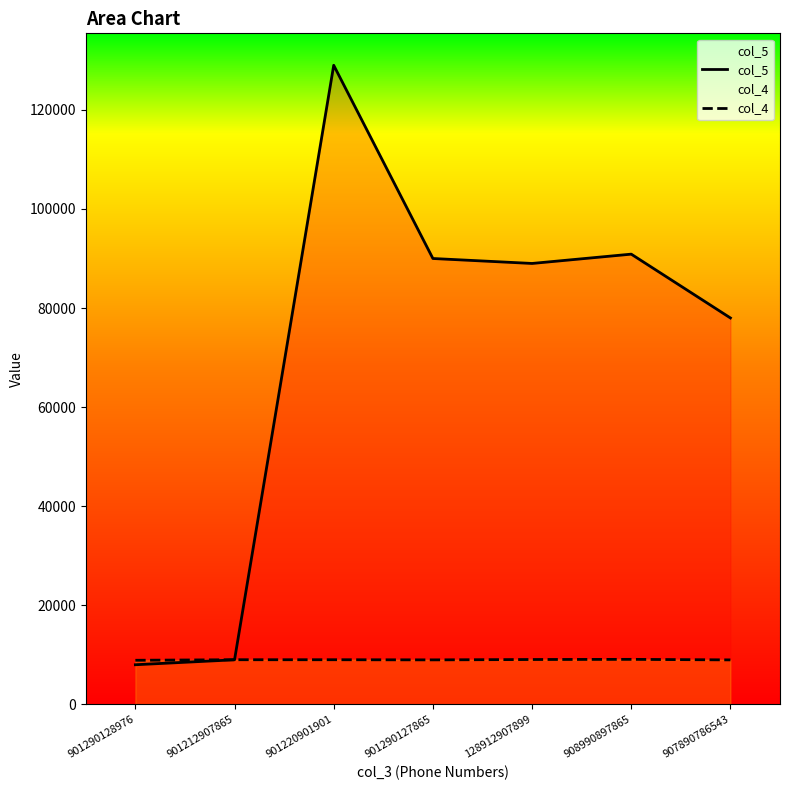

What is the maximum value shown in the chart?

129000